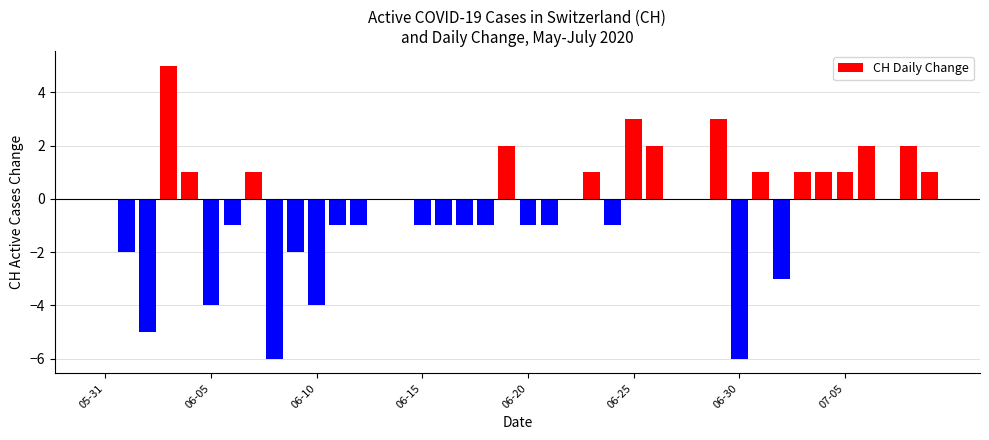

What is the greatest value displayed?

5